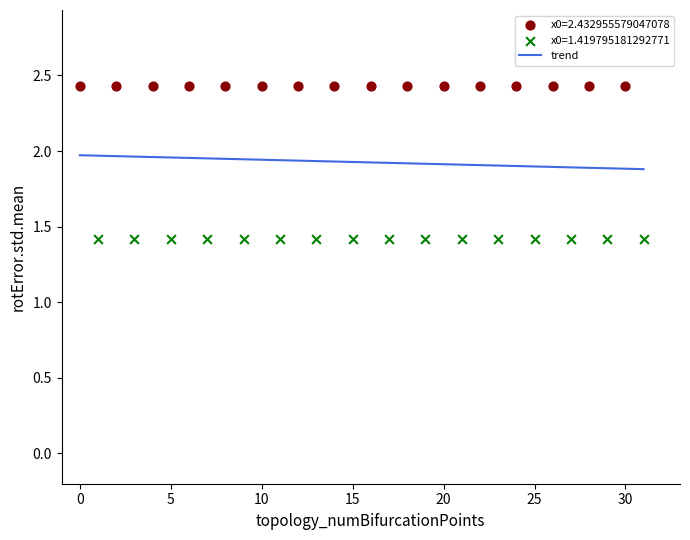

Which series contains the lowest Y value?

x0=1.419795181292771